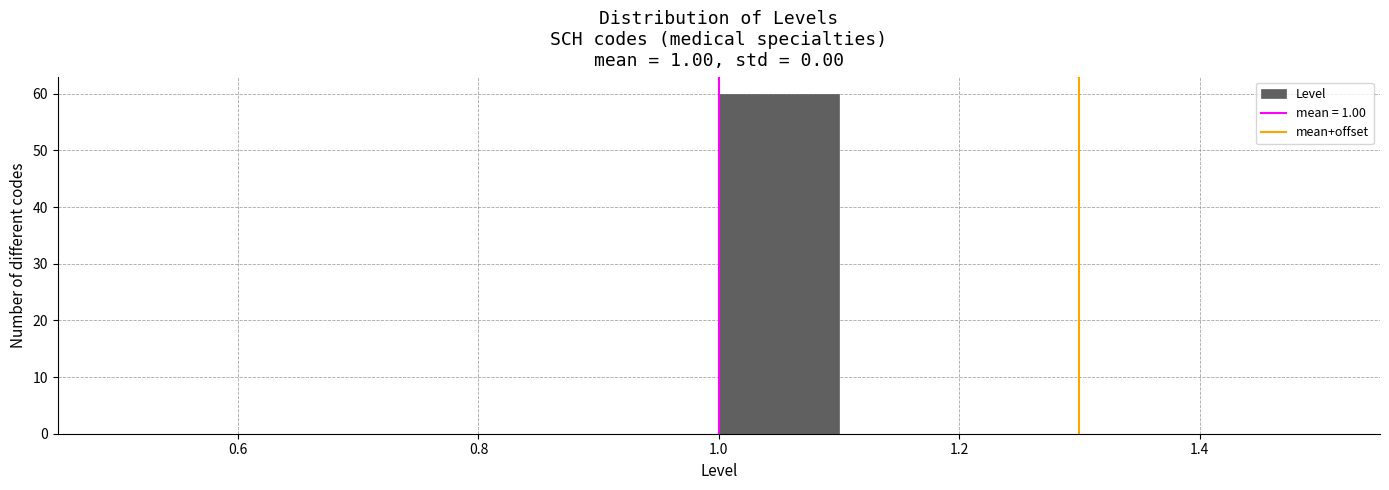

Which range on the x-axis has the tallest bar?

1.0 to 1.1